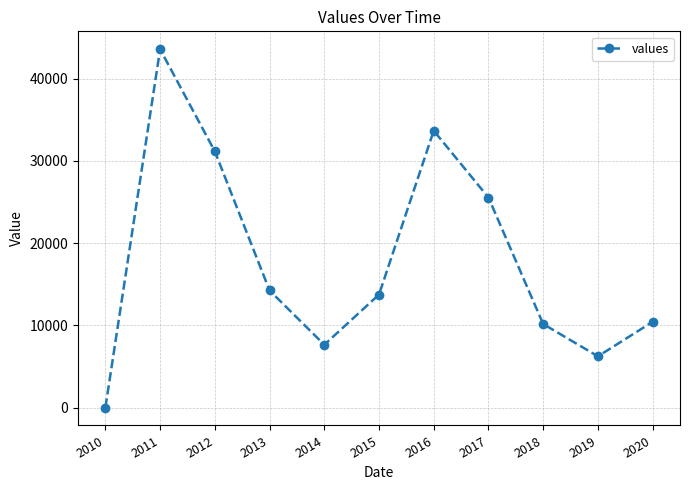

Where is the first local maximum?

2011